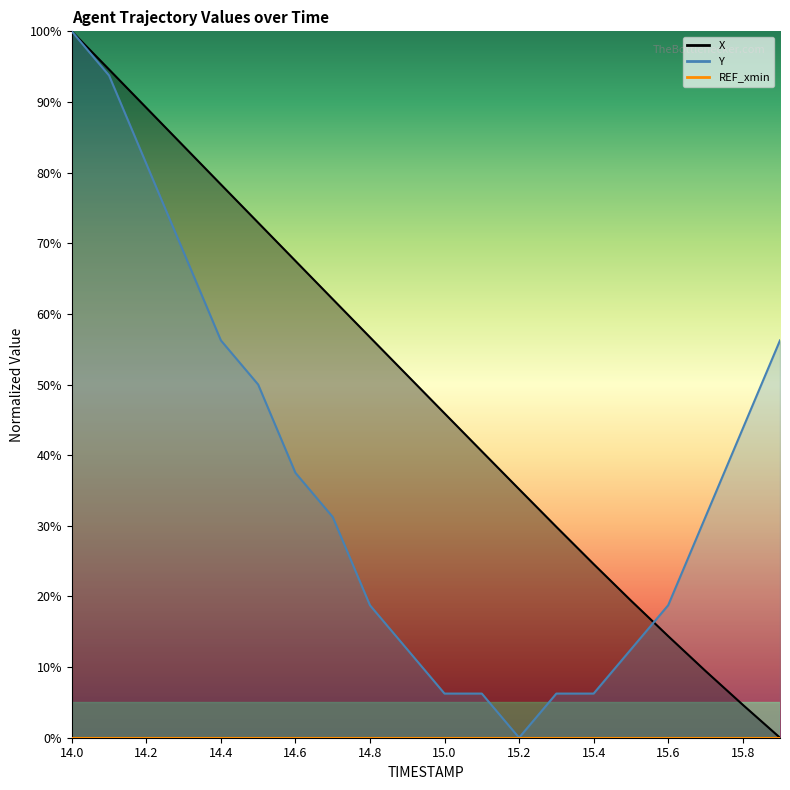

Where does the X series first go above 51?

14.0